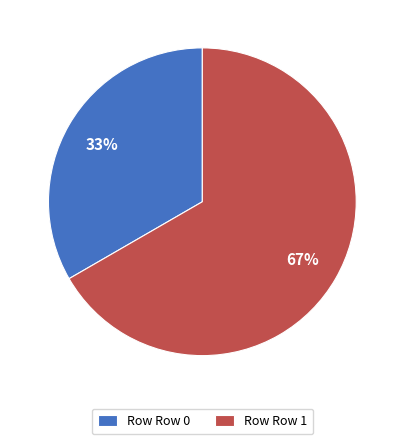

Do Row Row 0 and Row Row 1 together represent more than half of the pie?

Yes